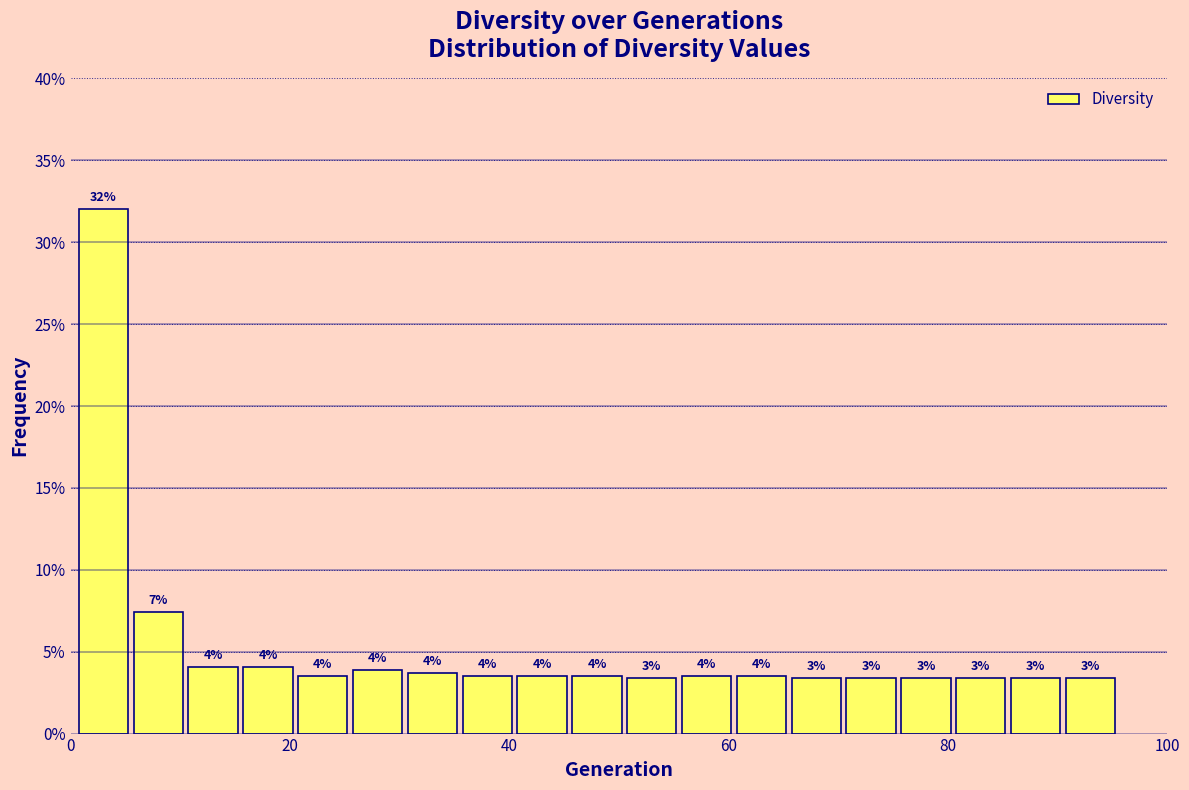

Read against the x-axis, roughly where is the centre of the tallest bar?

4